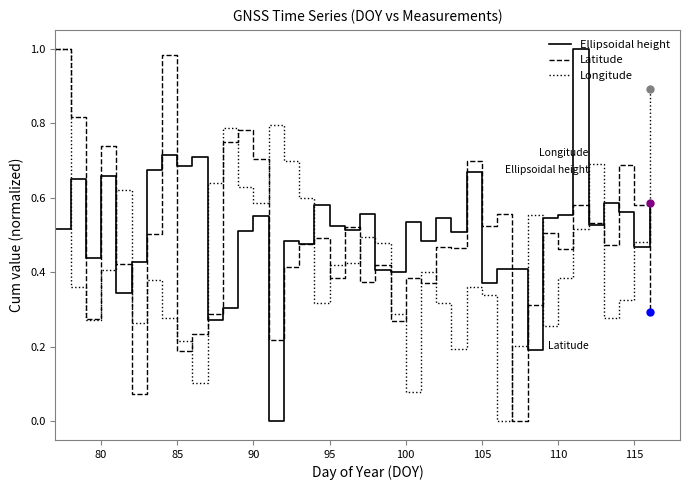

How many intersections are there between Ellipsoidal height and Longitude?

12